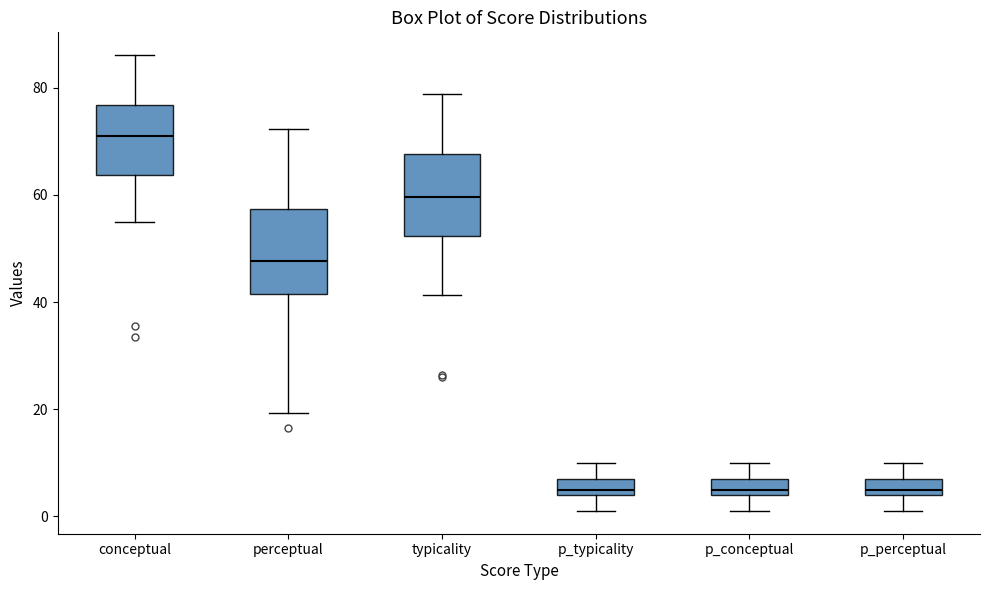

Where does the median line of the box for conceptual sit on the y-axis? The values are not printed on the chart, so give them approximately, as read against the axis.

72